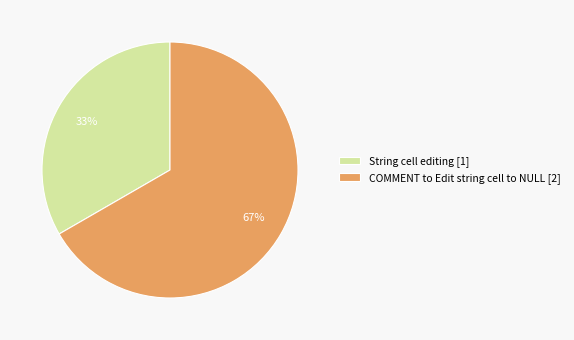

True or false: String cell editing accounts for 42% of the total.

False